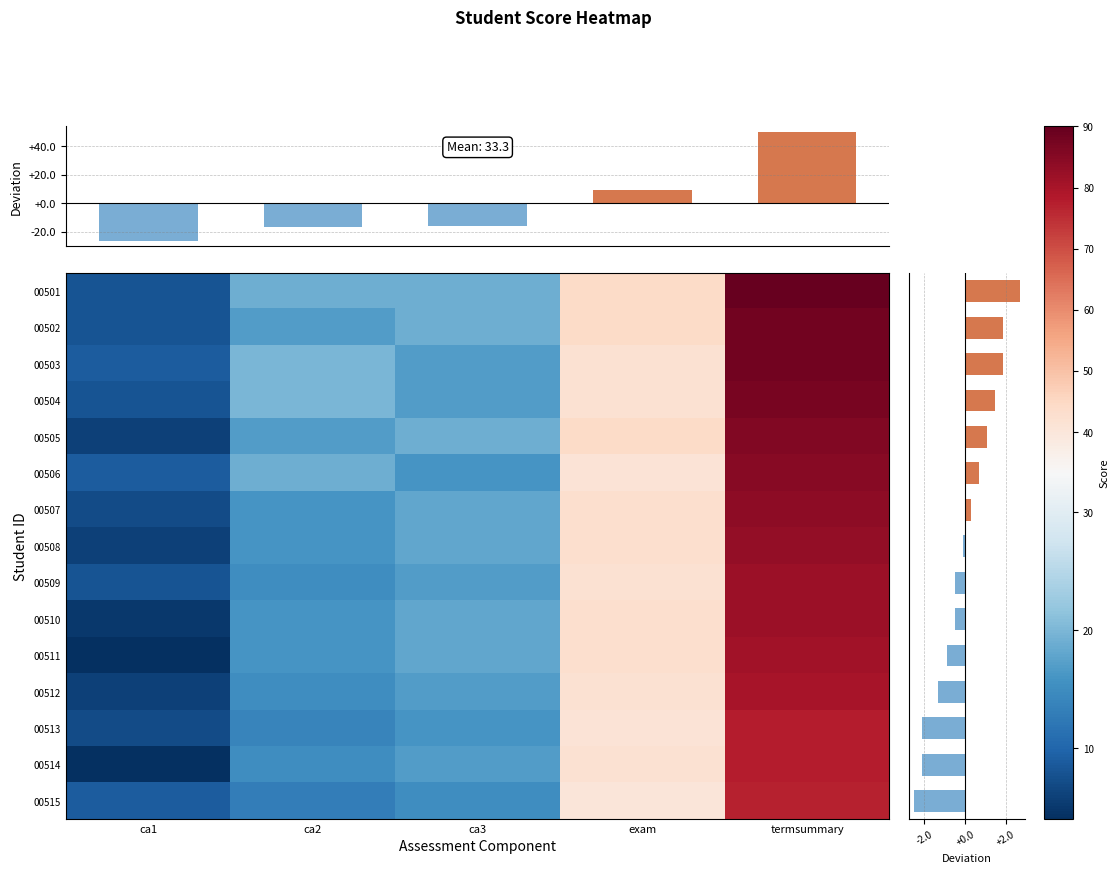

True or false: FUTASEC00511 has a value of 81 at termsummary.

True